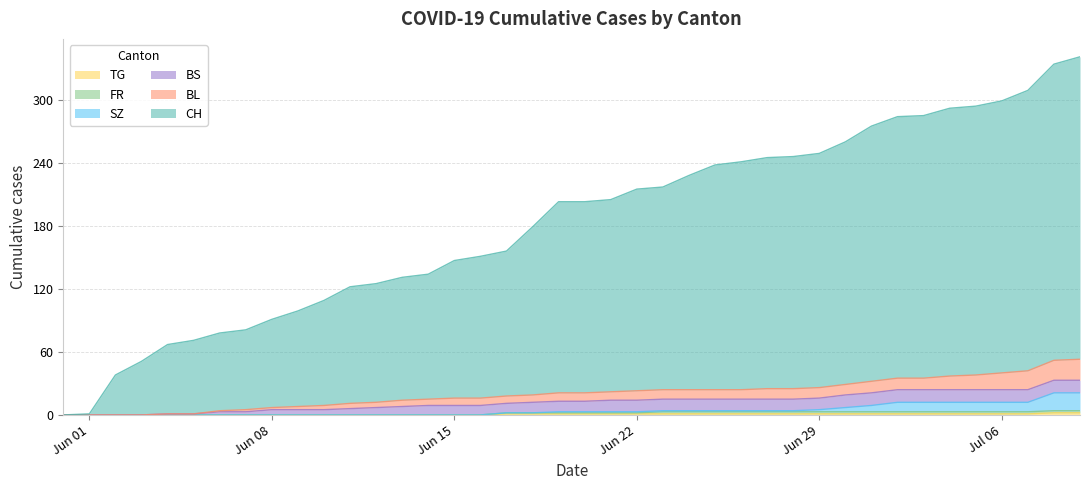

What is the difference between the second highest and second lowest values in the BL series?

52